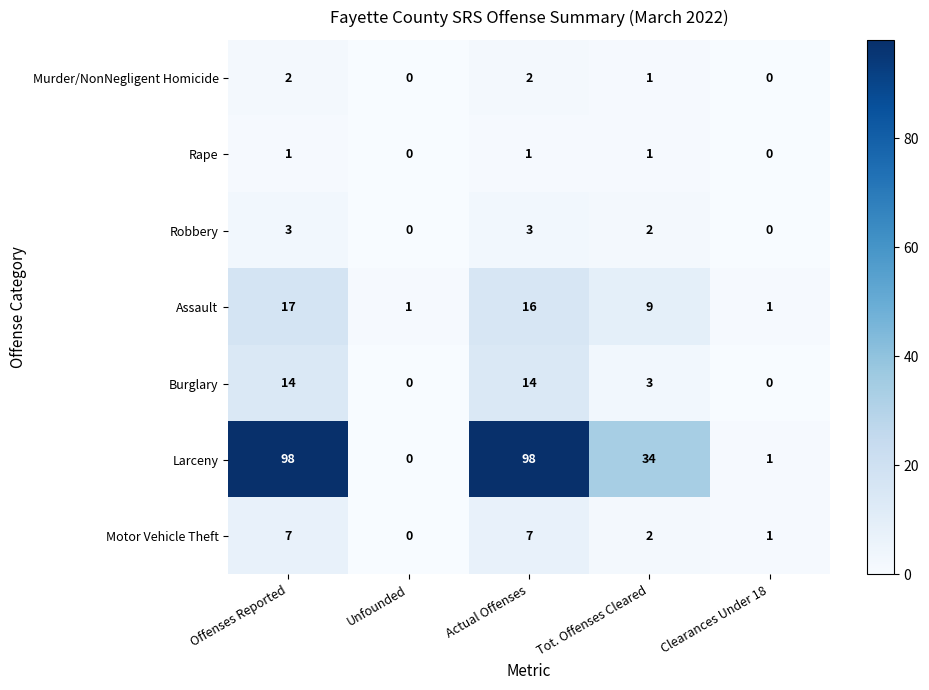

At which label does Robbery first exceed 2?

Offenses Reported